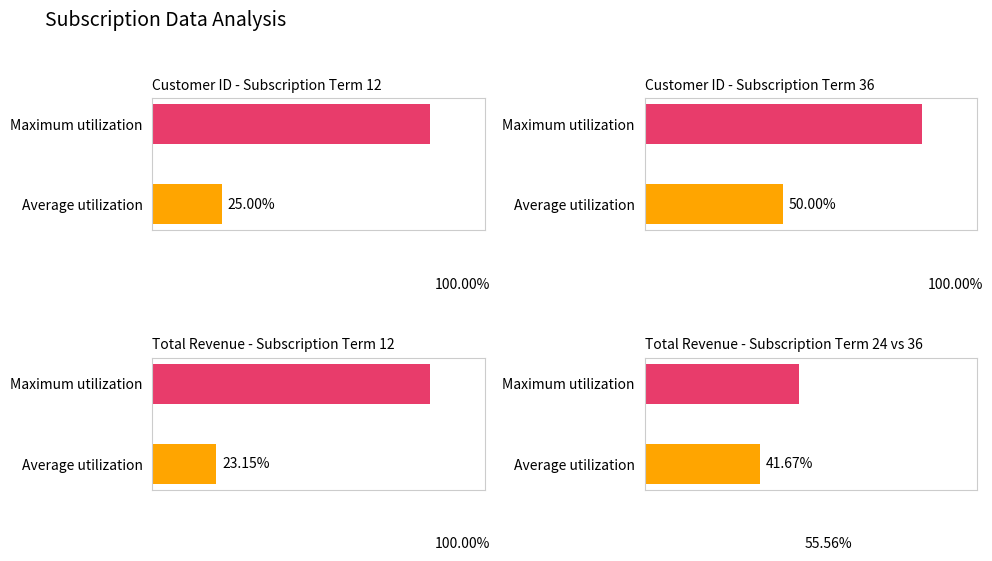

What are all the series names shown in the legend?

CUSTOMER ID, TOTAL REVENUE